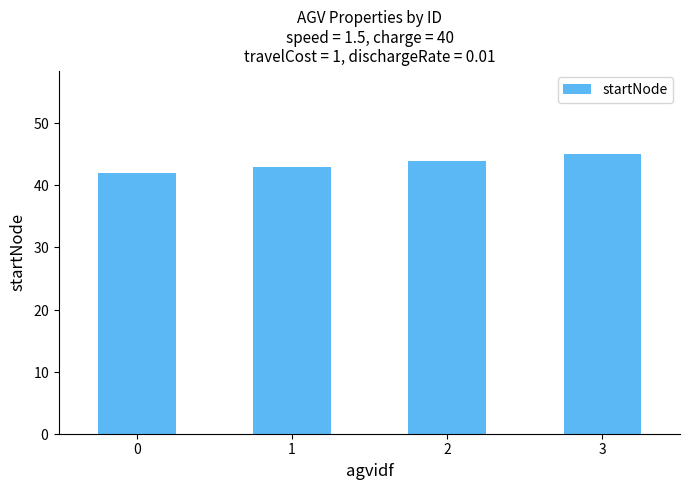

The value at 3 is 45. True or false?

True